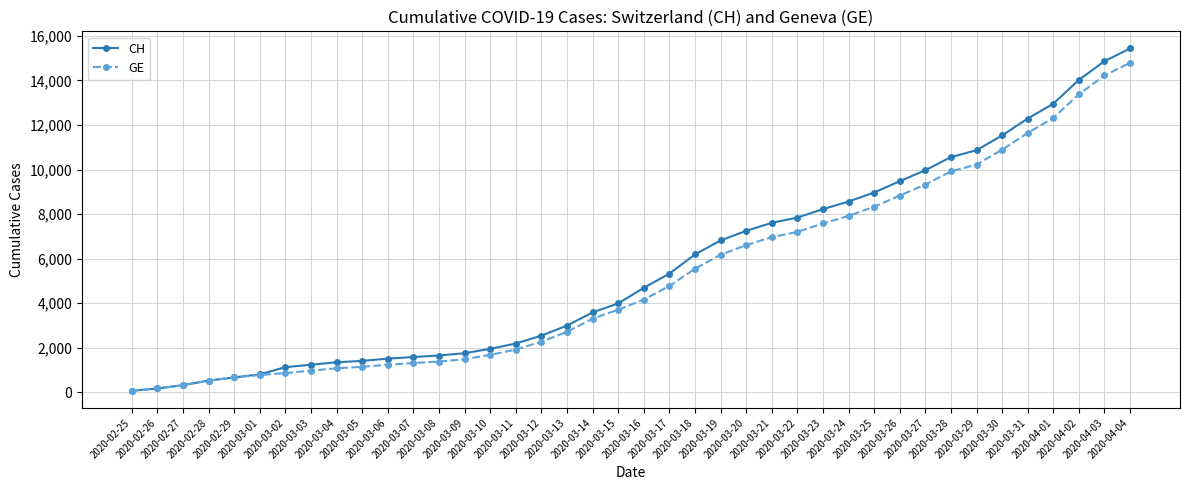

What is the highest value of the GE series?

14791